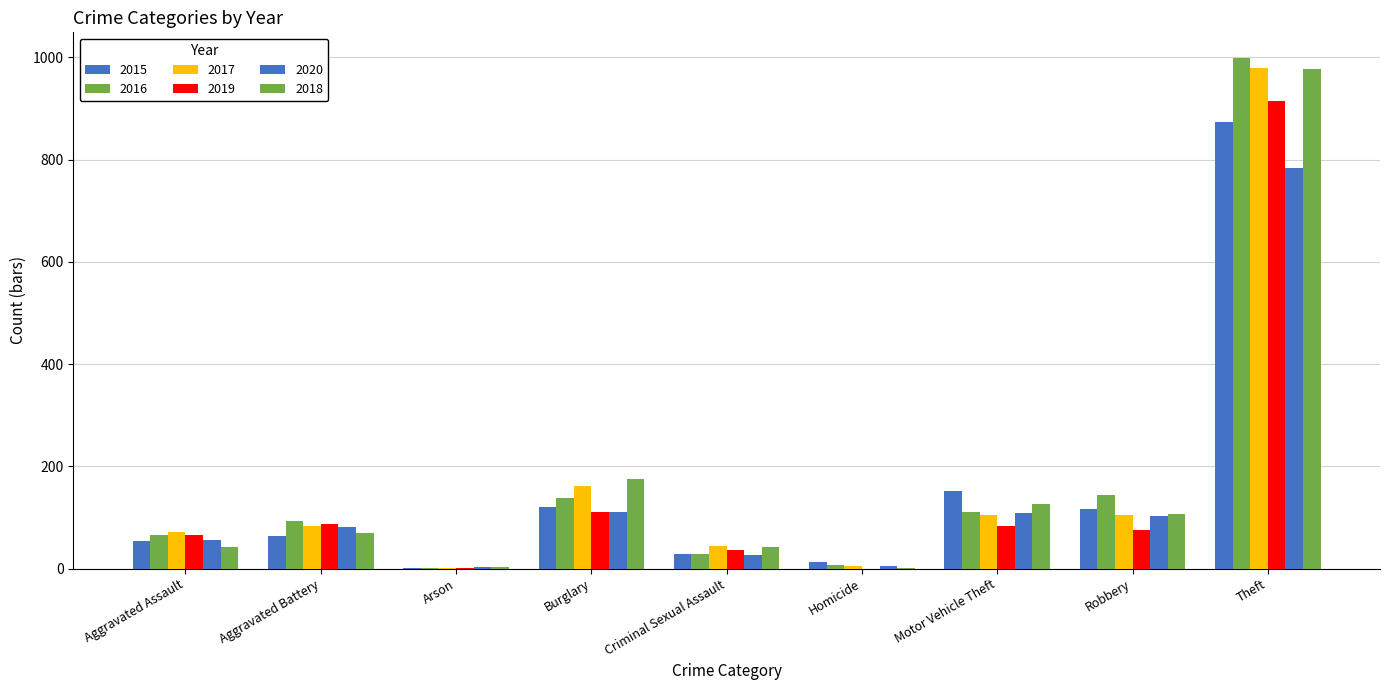

At how many categories does at least one series exceed 482?

1